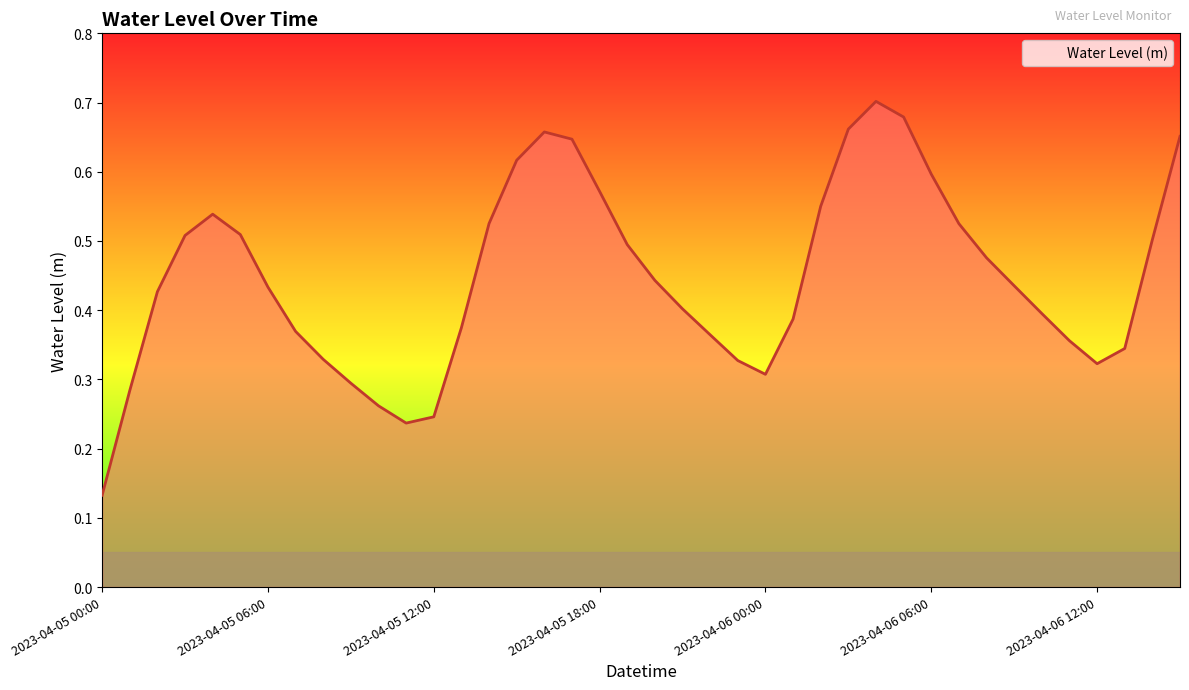

True or false: there are more than 1 points higher than both neighbors.

True